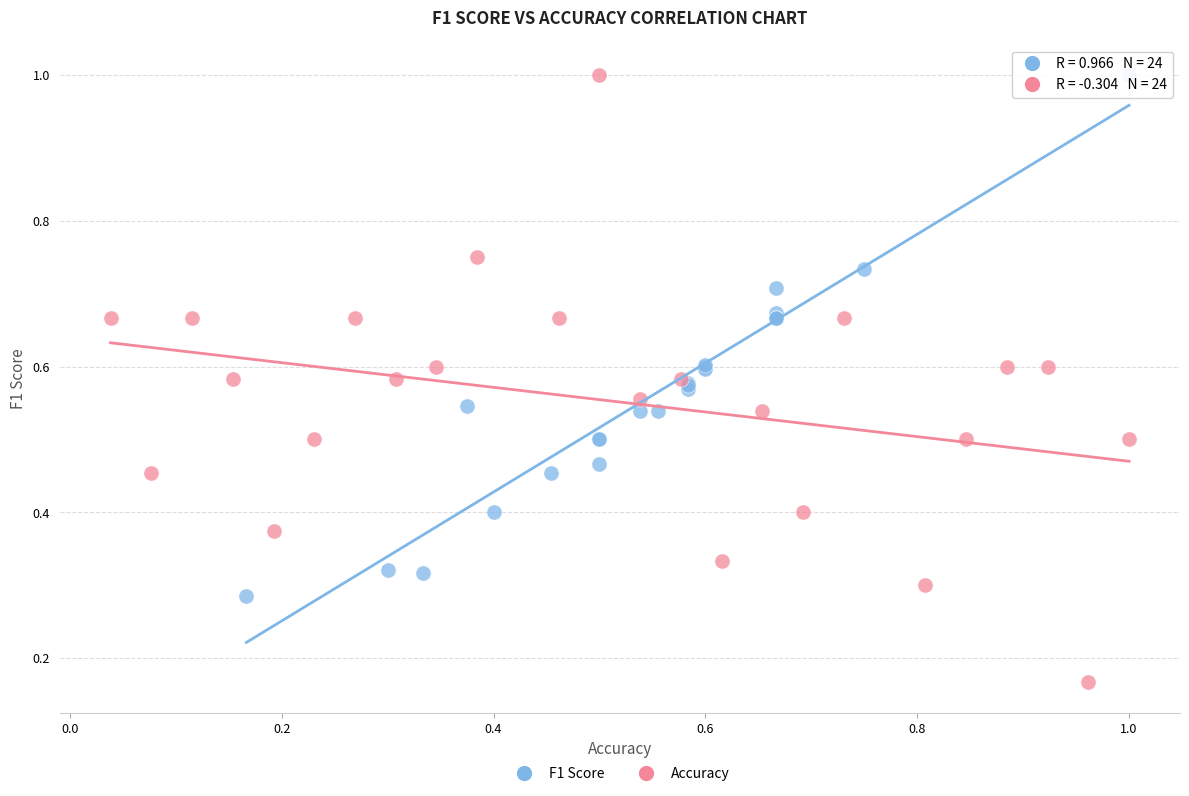

Which series contains the lowest Y value?

Accuracy